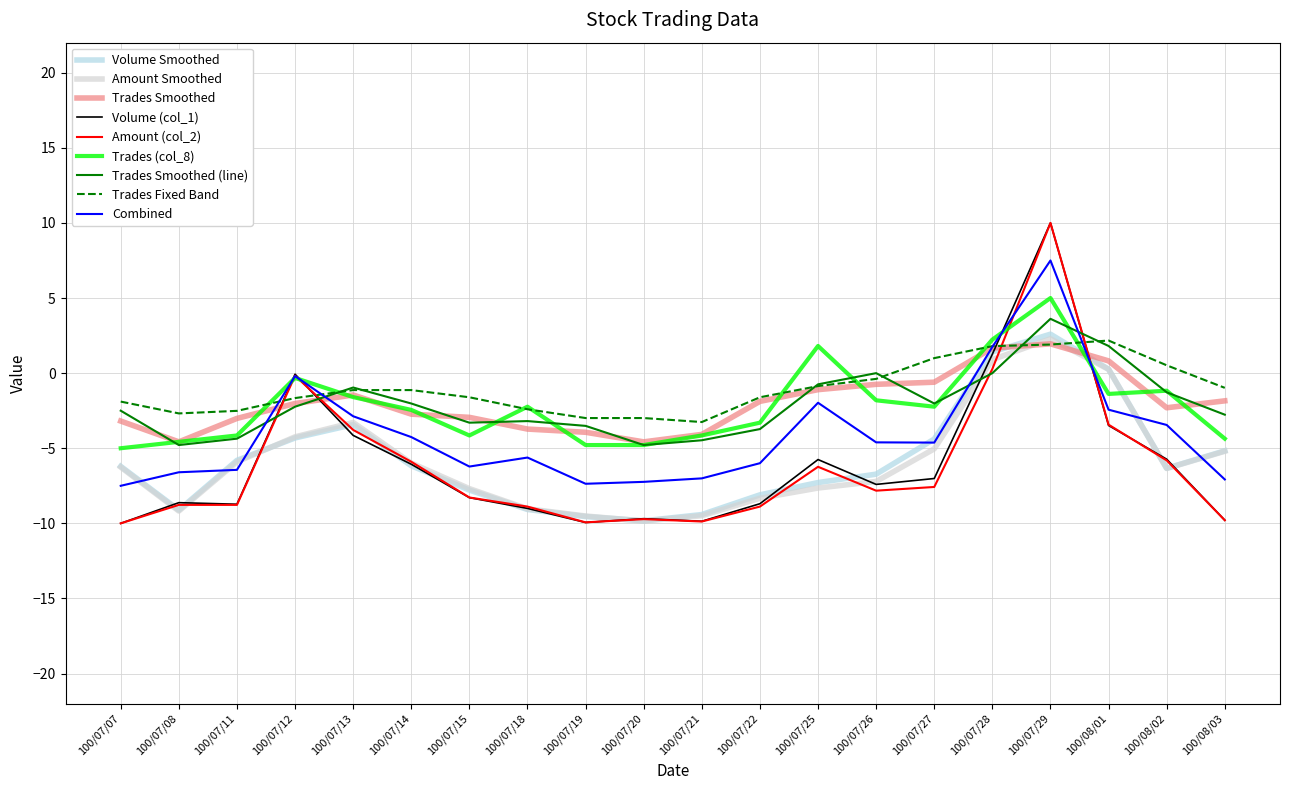

True or false: Trades Fixed Band and Volume (col_1) intersect in this chart.

True